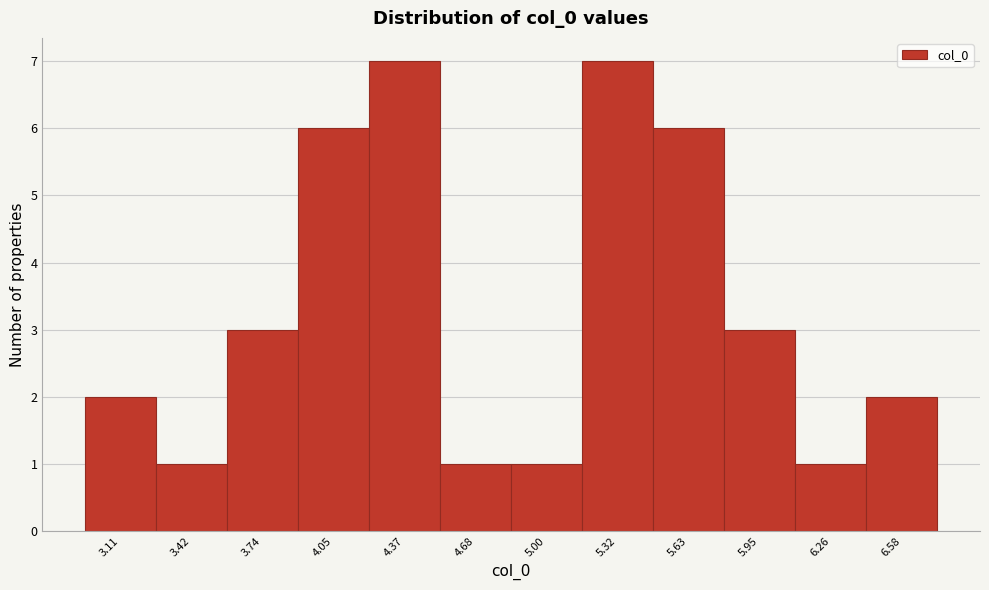

Reading left to right, transcribe all the data shown in this chart.

3.11=2	3.42=1	3.74=3	4.05=6	4.37=7	4.68=1	5.00=1	5.32=7	5.63=6	5.95=3	6.26=1	6.58=2